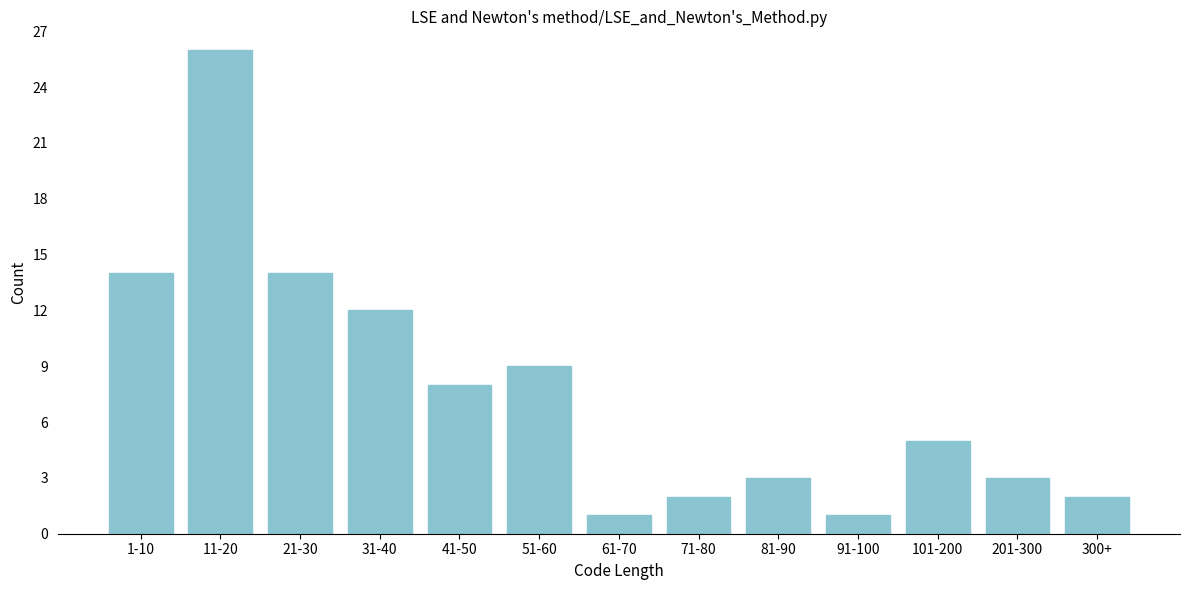

Reading left to right, transcribe all the data shown in this chart.

14	26	14	12	8	9	1	2	3	1	5	3	2